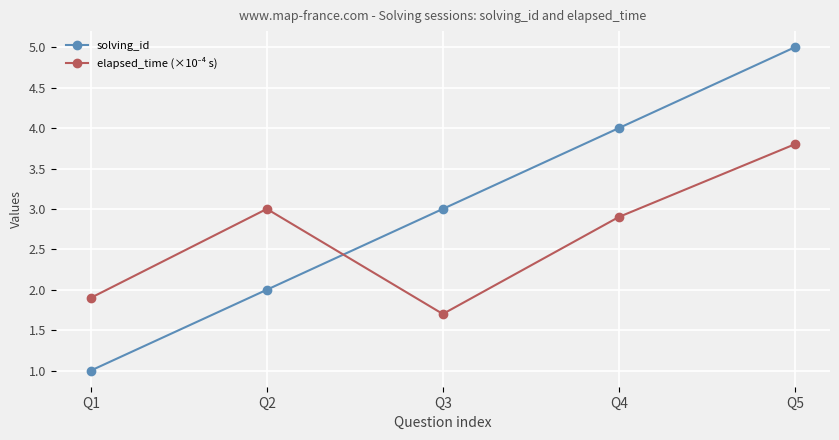

True or false: solving_id has more than 1 points higher than both neighbors.

False